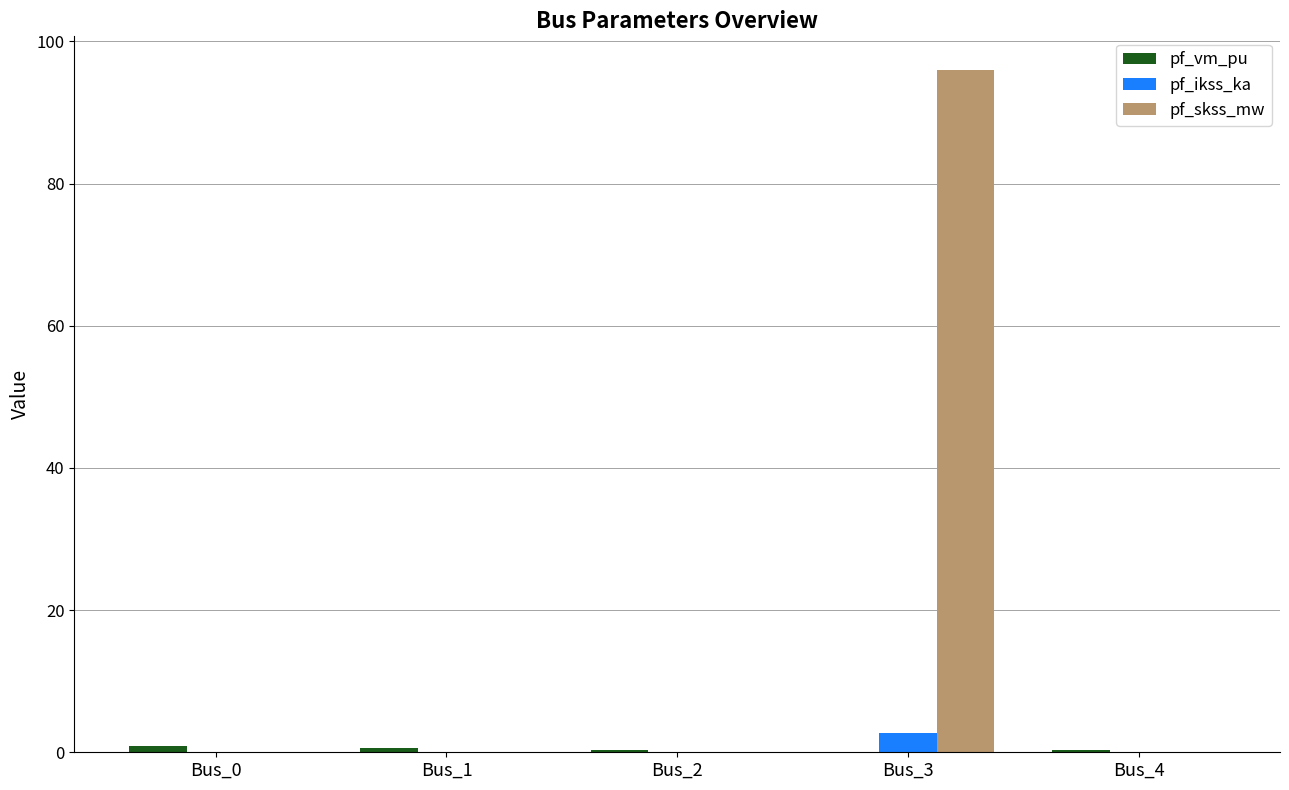

Which series has the largest range (max minus min)?

pf_skss_mw